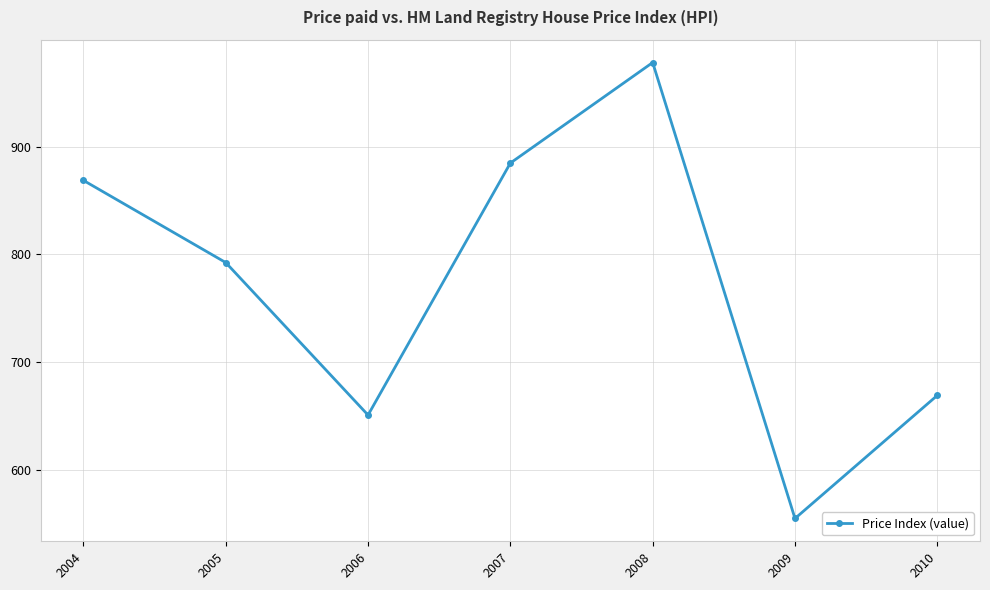

What is the ratio of the value at 2004 to the value at 2009?

1.6